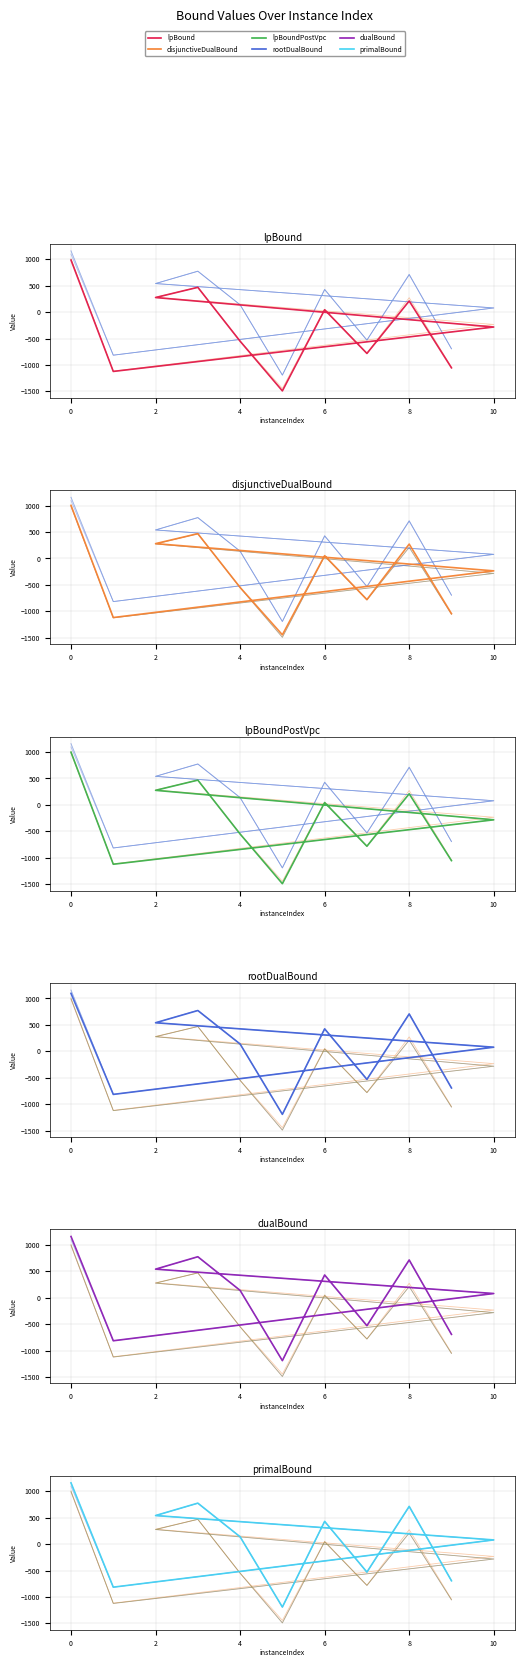

At how many categories does at least one series exceed -330?

7